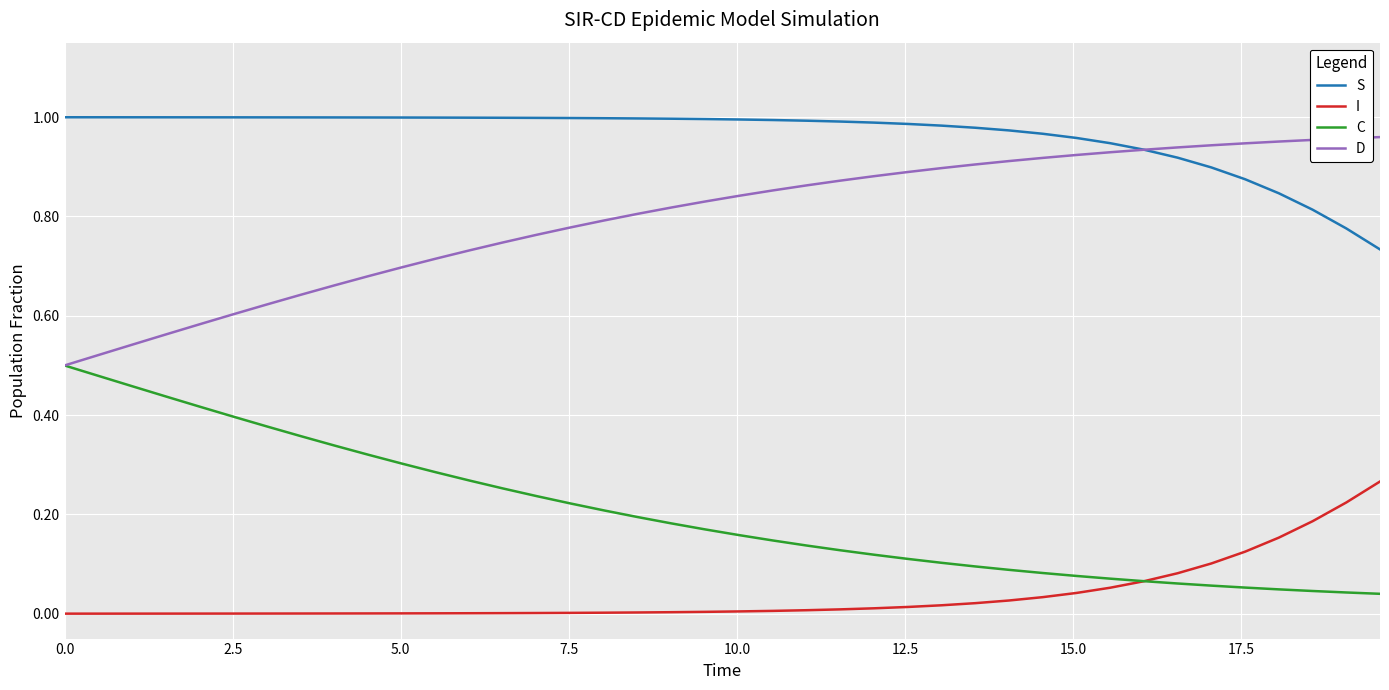

True or false: C and S intersect in this chart.

False